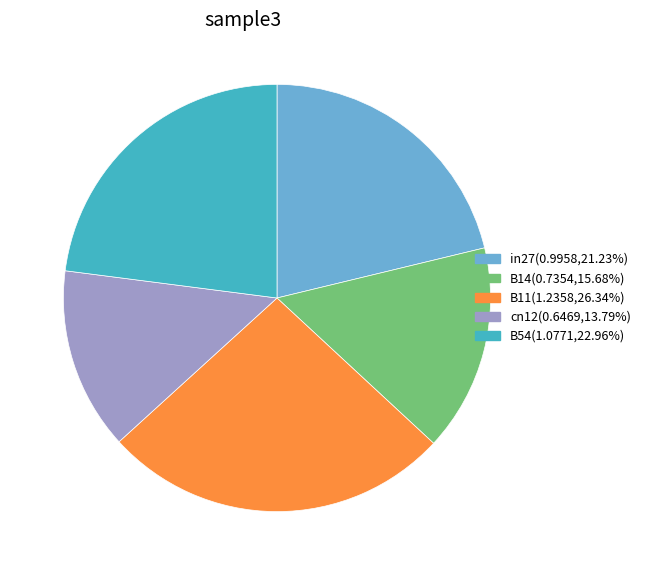

What is the ratio of the value at cn12(0.6469,13.79%) to the value at B54(1.0771,22.96%)?

0.6